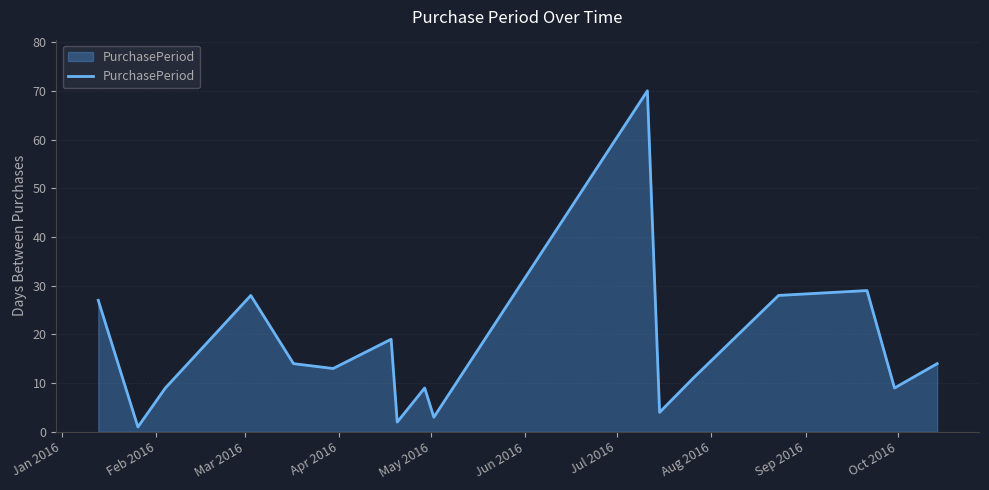

What is the average value?

16